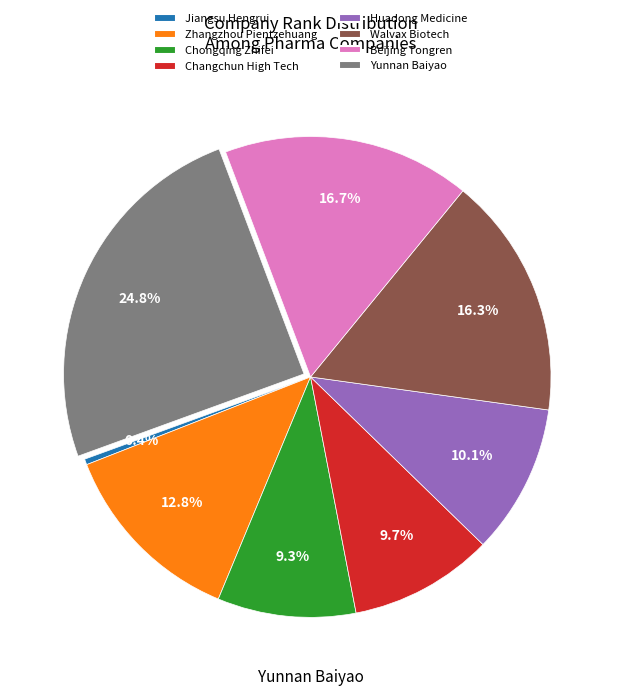

Which category has the biggest portion of the pie?

Yunnan Baiyao